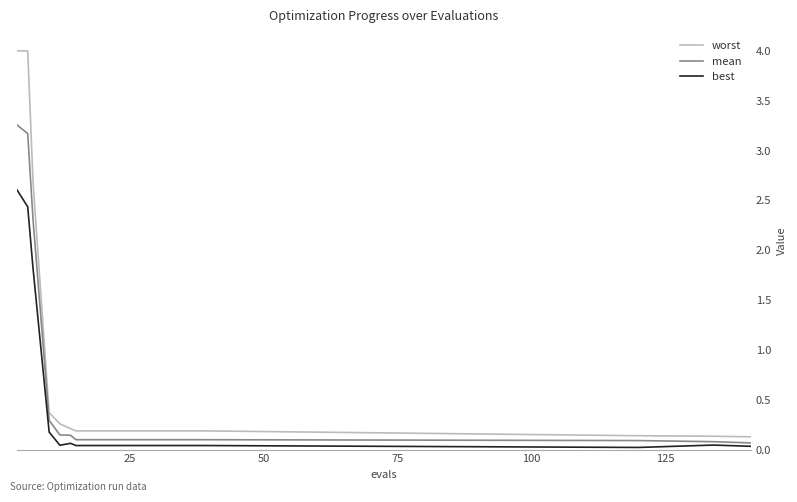

List the series in order of their peak value, lowest first.

best, mean, worst